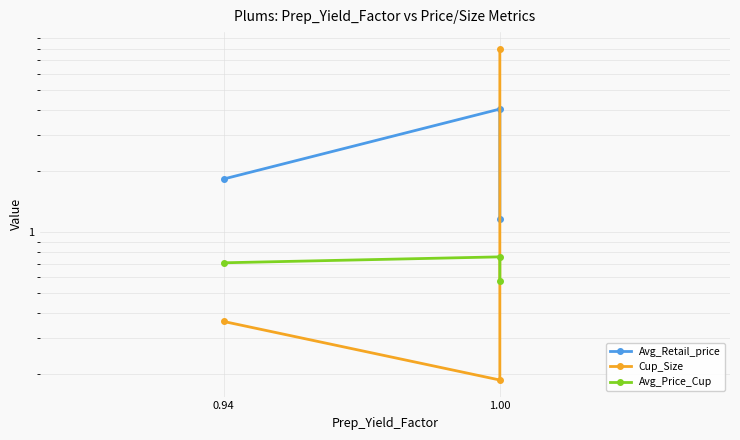

Reading left to right, transcribe all the data shown in this chart.

Avg_Retail_price: 1.8	4.0	1.2
Cup_Size: 0.4	0.2	8.0
Avg_Price_Cup: 0.7	0.8	0.6